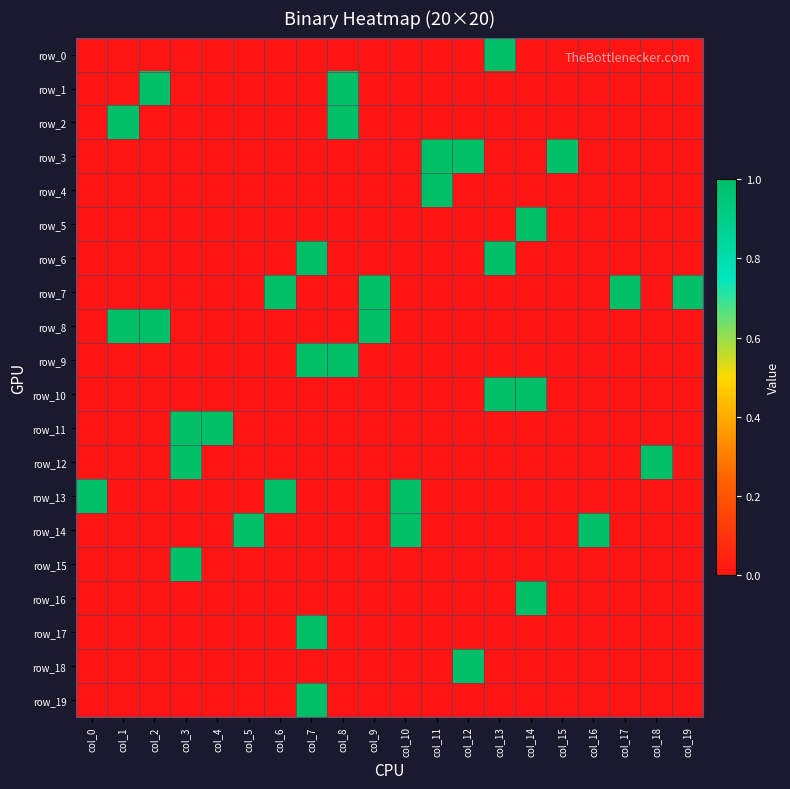

What is the greatest value displayed?

1